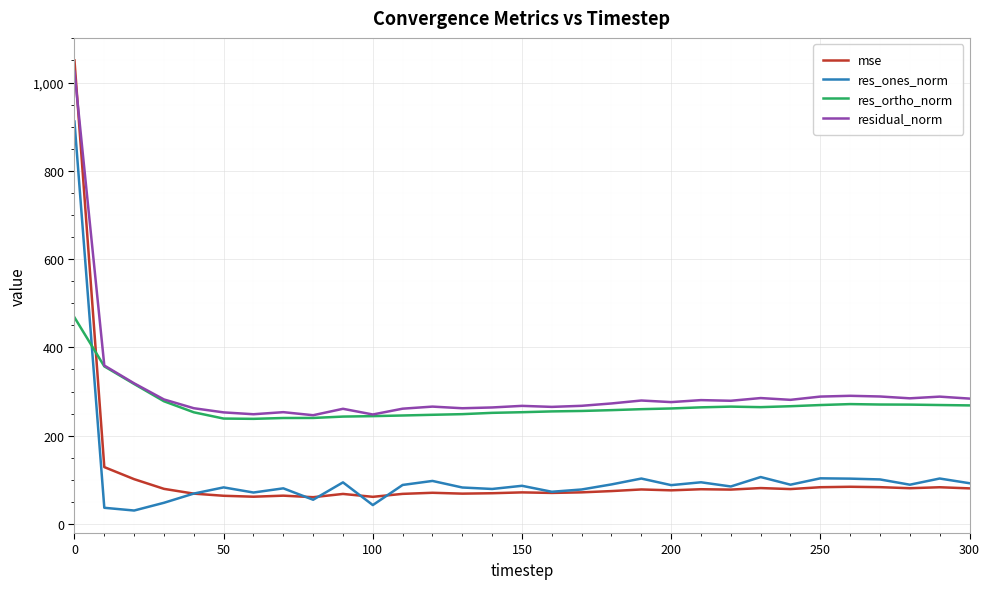

Which series ends up on top after the final intersection of res_ones_norm and res_ortho_norm?

res_ortho_norm